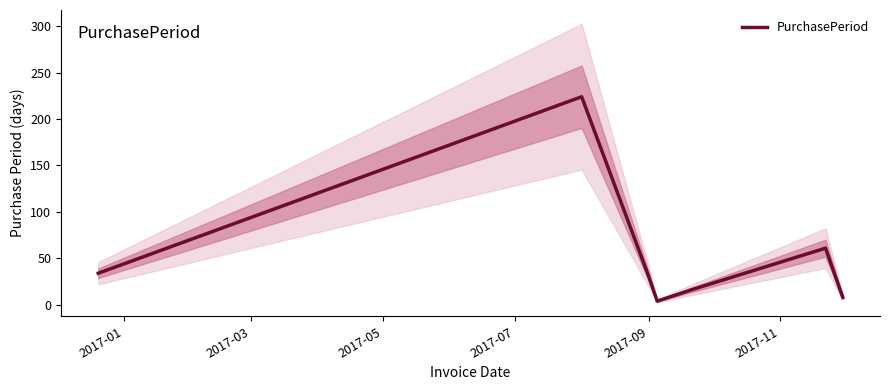

What is the maximum value for PurchasePeriod?

224